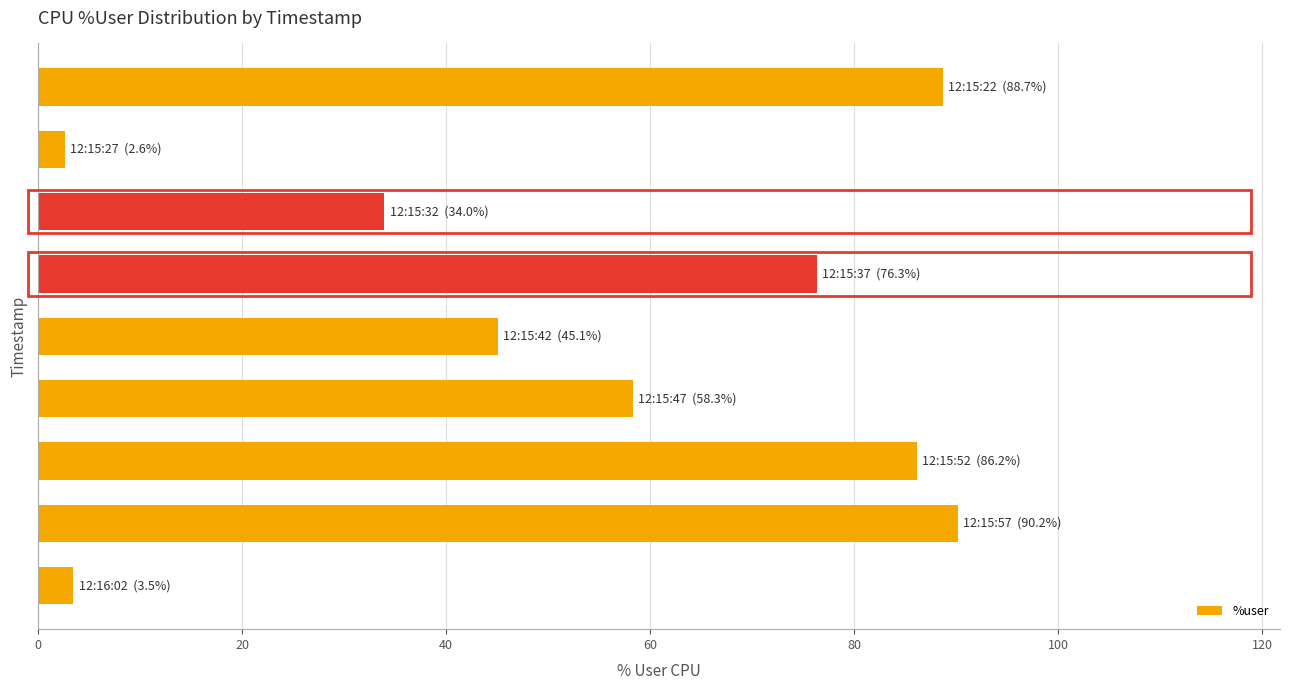

How many series are shown in this chart?

1